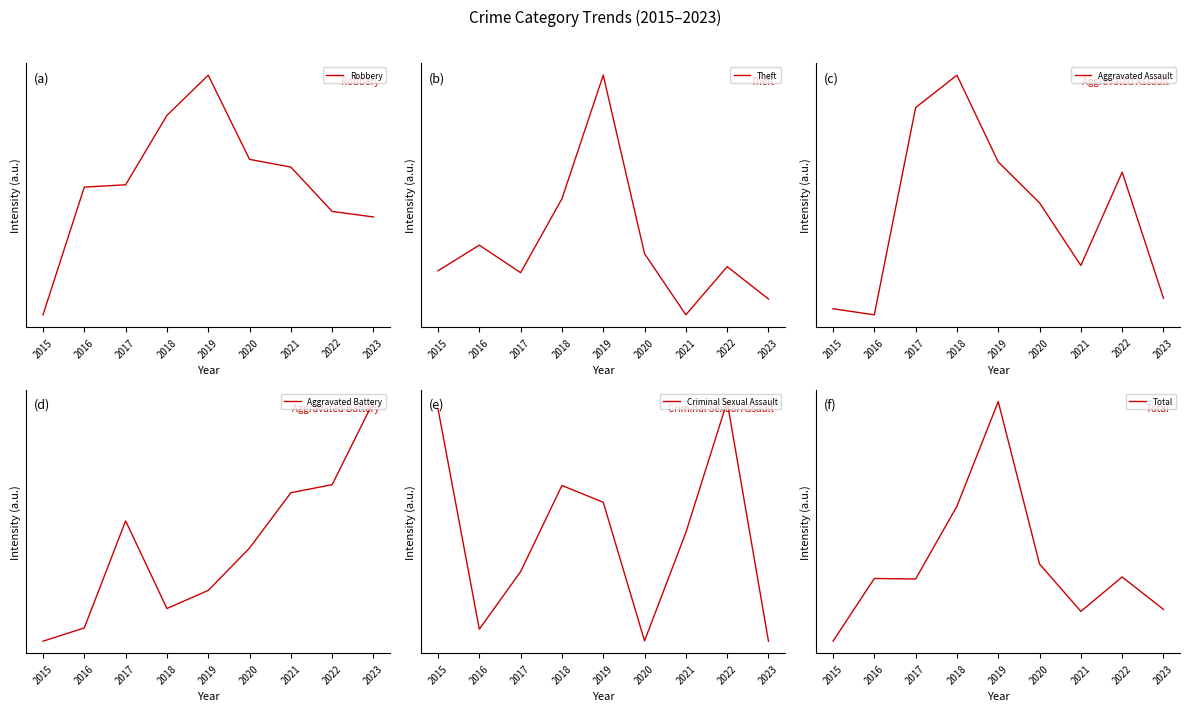

Rank the series at 2020 from highest to lowest value.

Total, Theft, Robbery, Aggravated Battery, Aggravated Assault, Criminal Sexual Assault